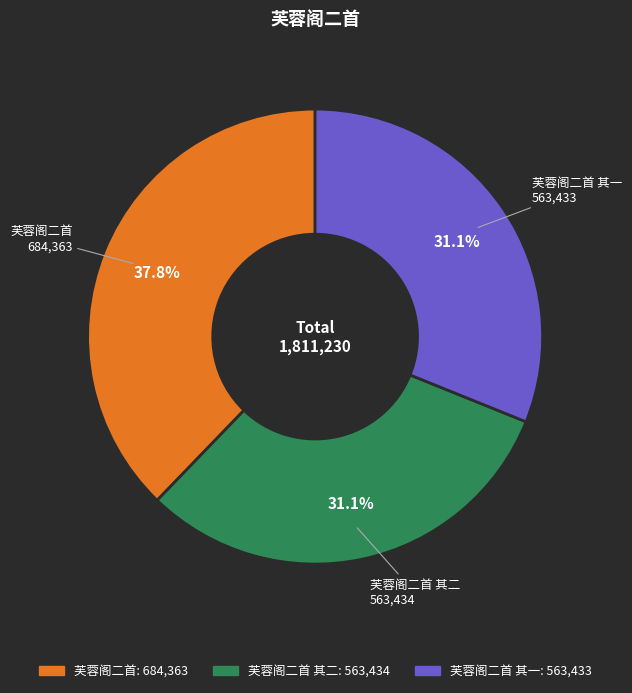

Does any single category account for the majority?

No